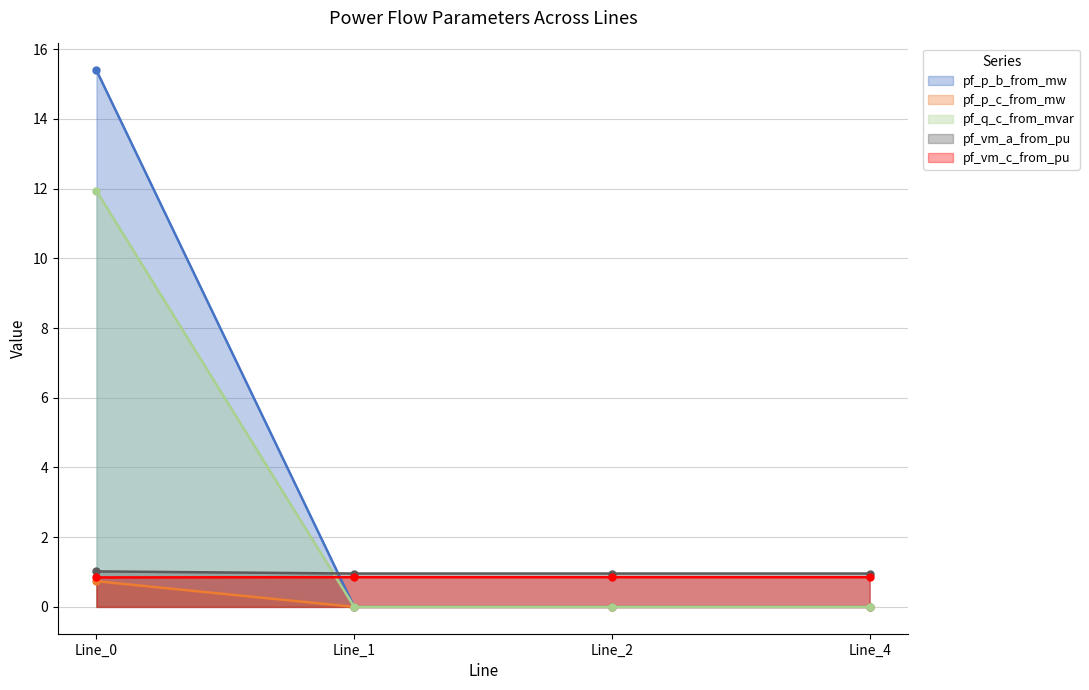

Is it true that pf_vm_a_from_pu equals 1.0 at Line_1?

True